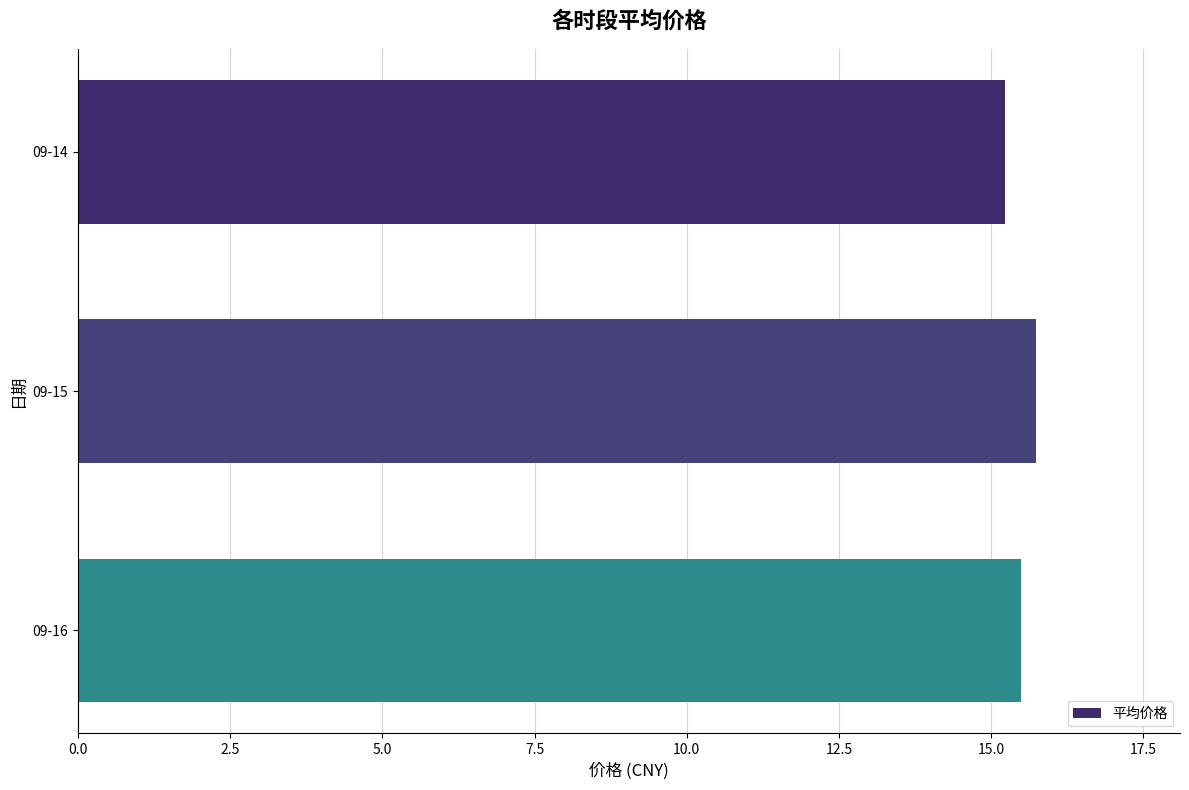

How many series are shown in this chart?

1